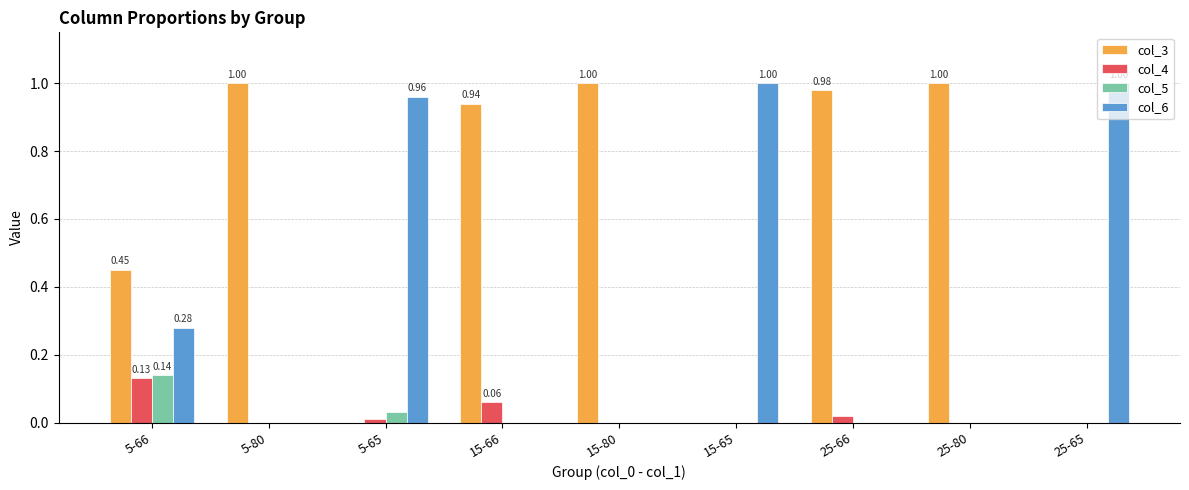

What is the sum of all col_5 values?

0.2